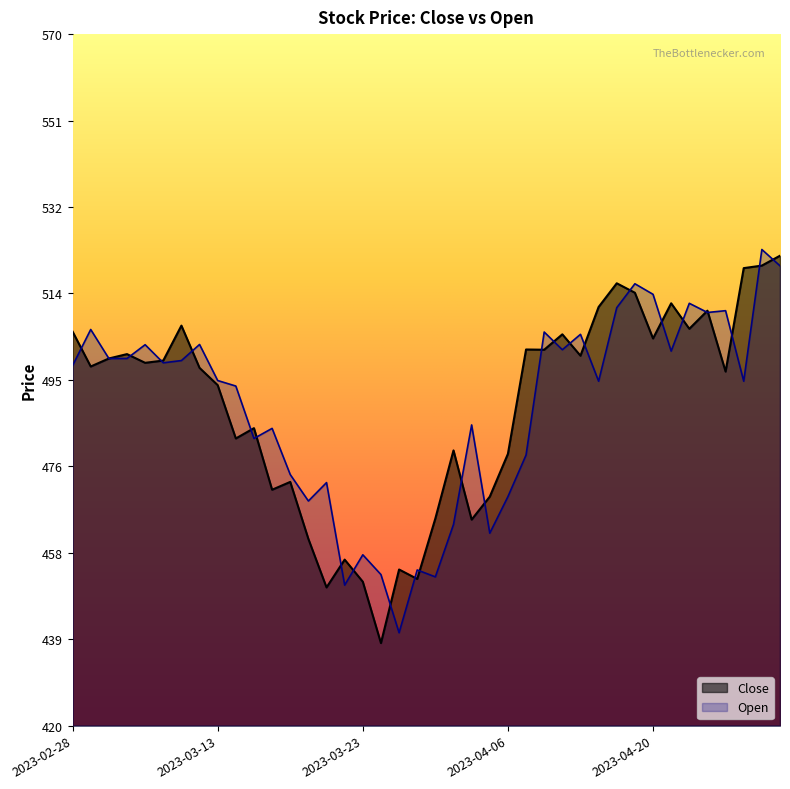

In Close, how many points are lower than both neighbors (excluding endpoints)?

13